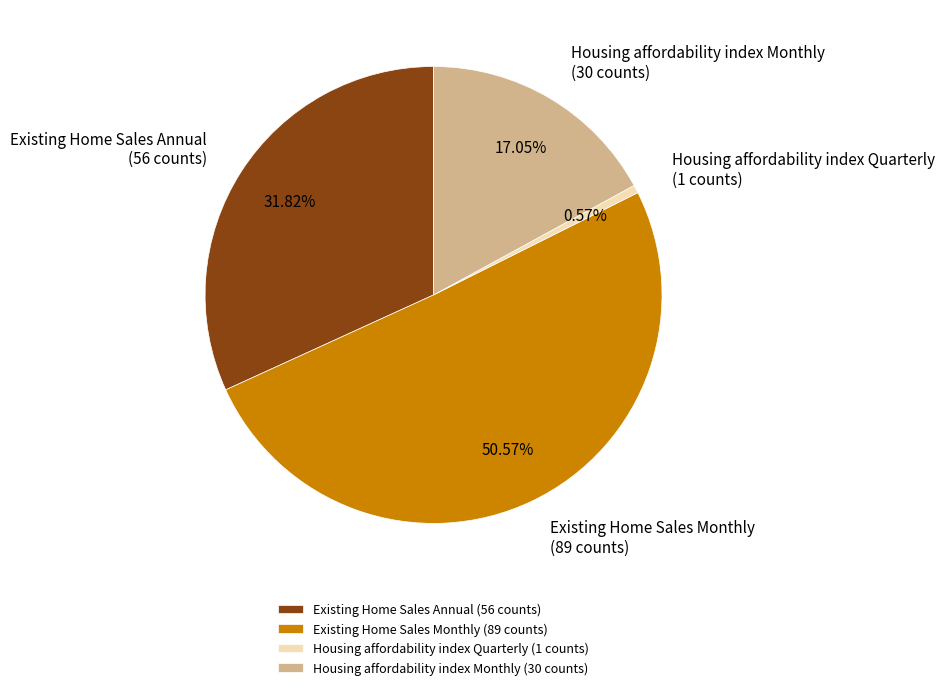

Count the number of slices in the pie.

4